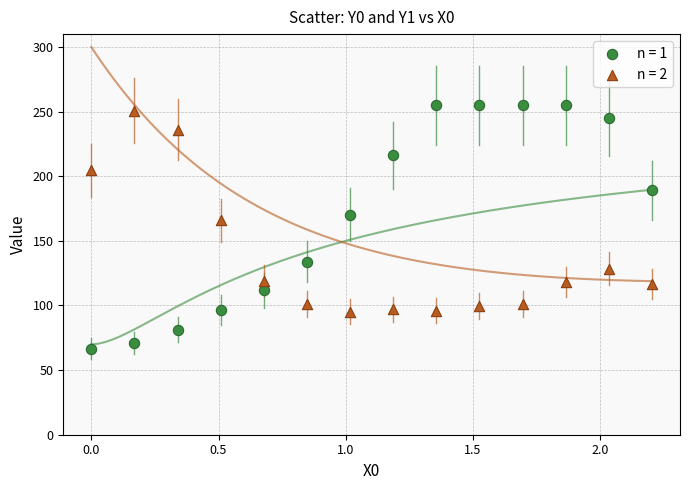

Across all series, what Y value is closest to 160?

166.0